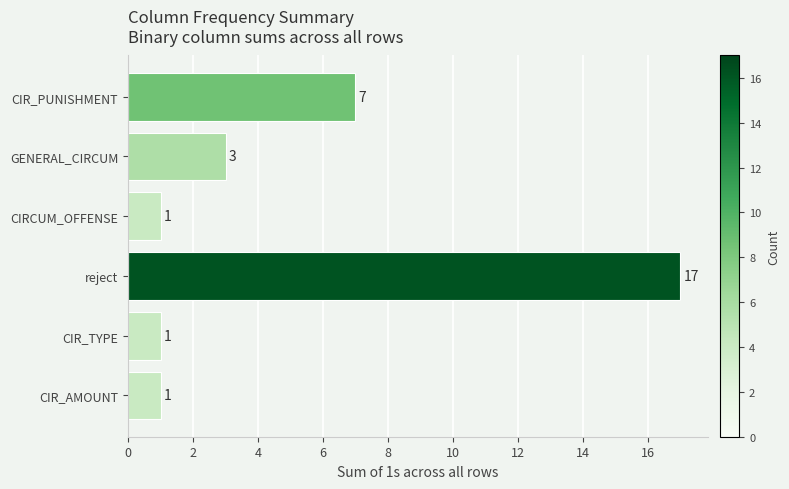

What is the difference between the maximum and minimum values?

16